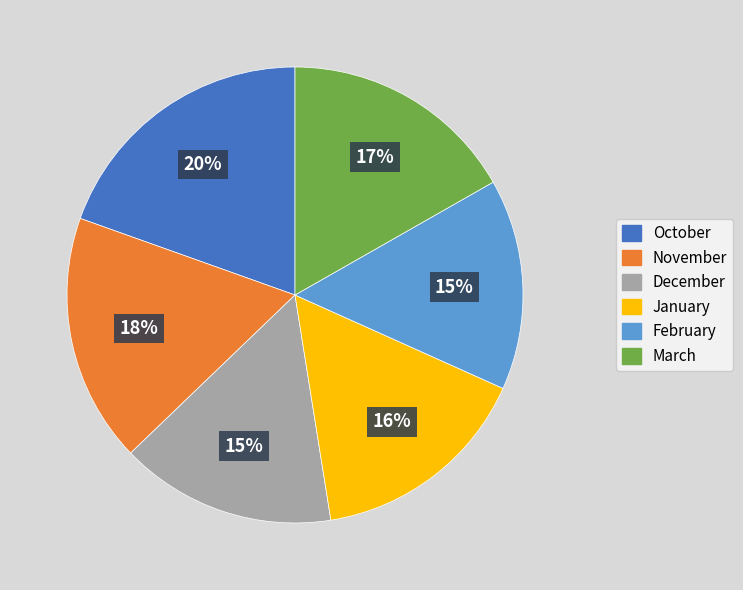

Combined, do March and November account for over 50%?

No